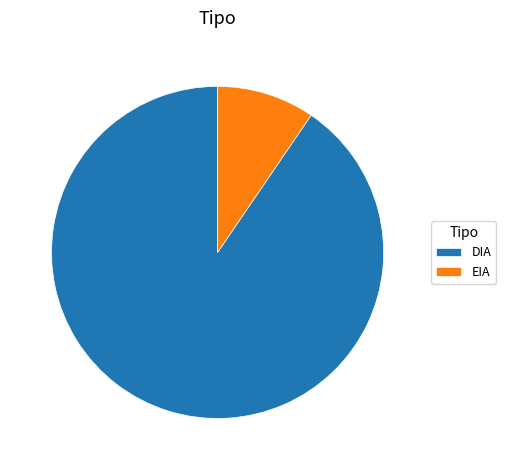

Do EIA and DIA together represent more than half of the pie?

Yes